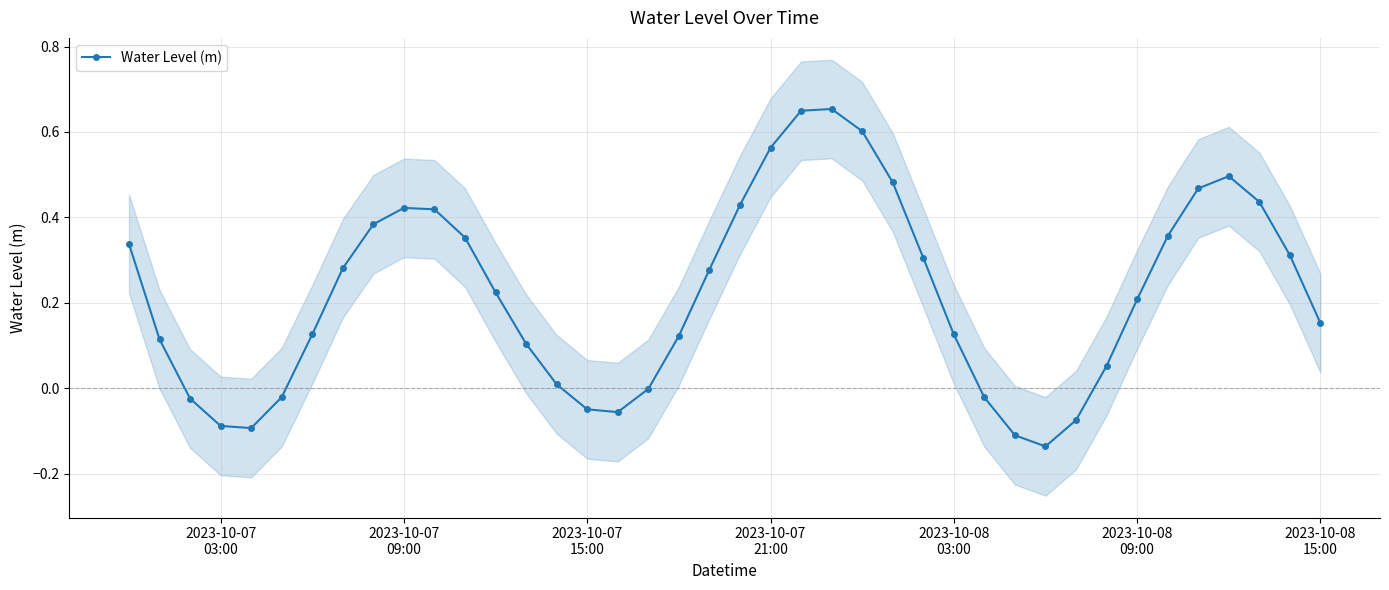

How many interior local peaks does the Water Level (m) series have?

3